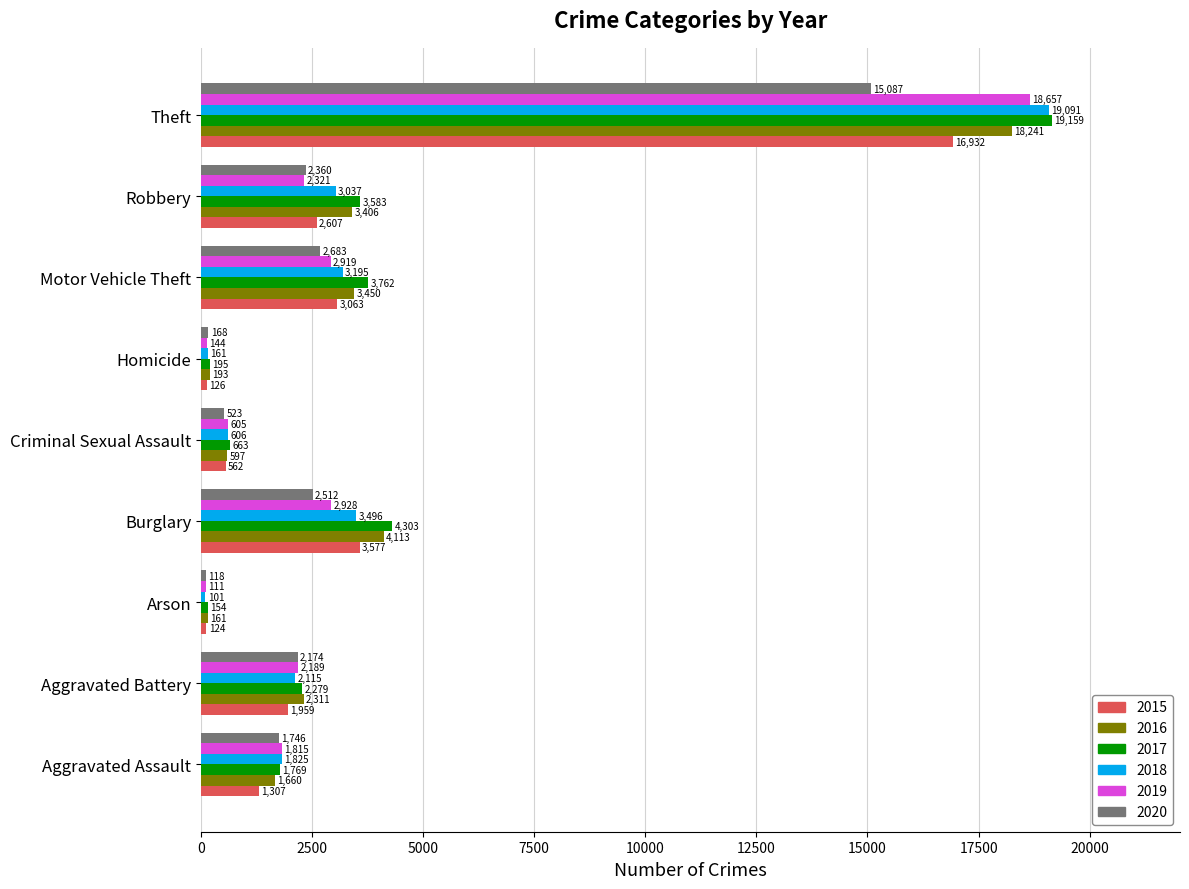

True or false: 2016 has a value of 18241 at Theft.

True